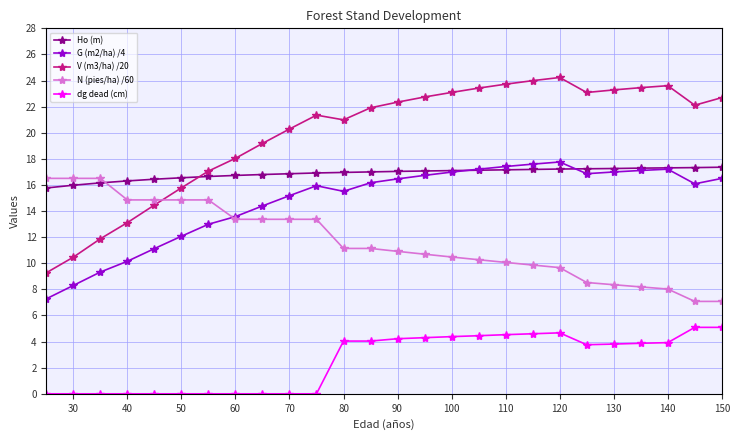

What is the value of the N (pies/ha) /60 point at the 2nd from the left?

16.5